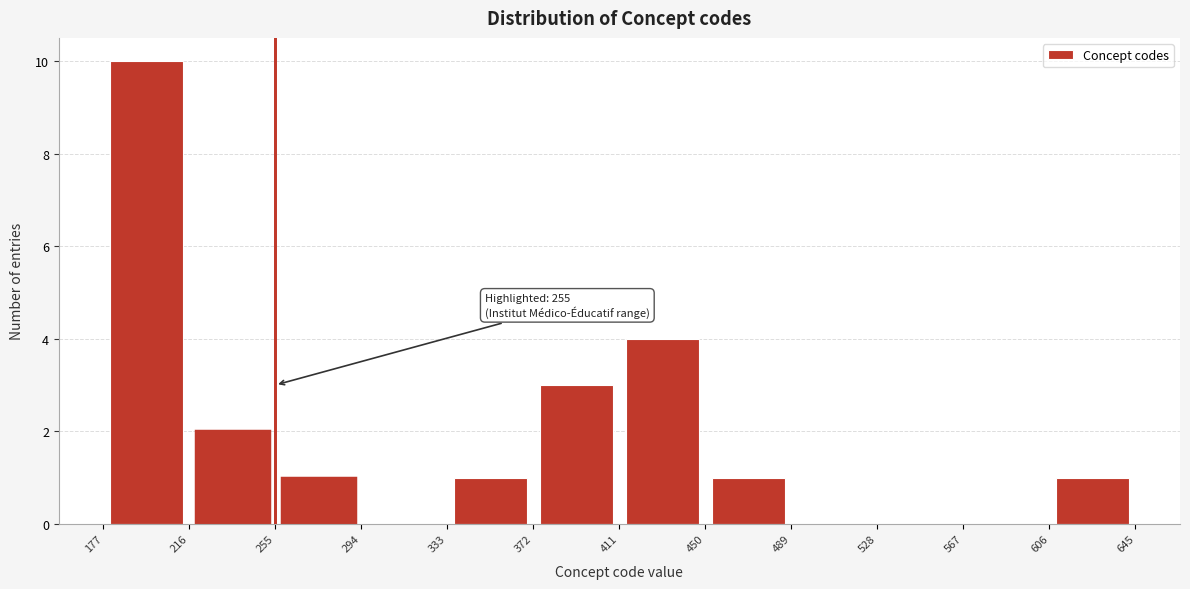

Which range on the x-axis has the tallest bar?

177 to 216